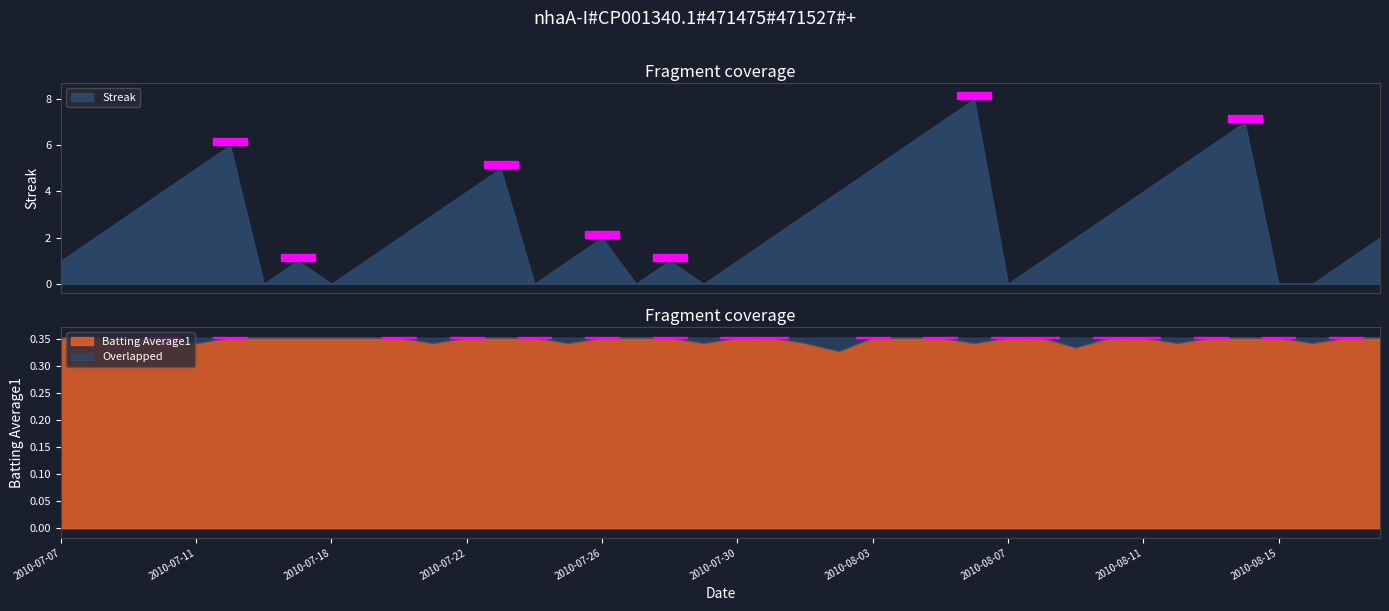

True or false: Streak has more than 0 points higher than both neighbors.

True